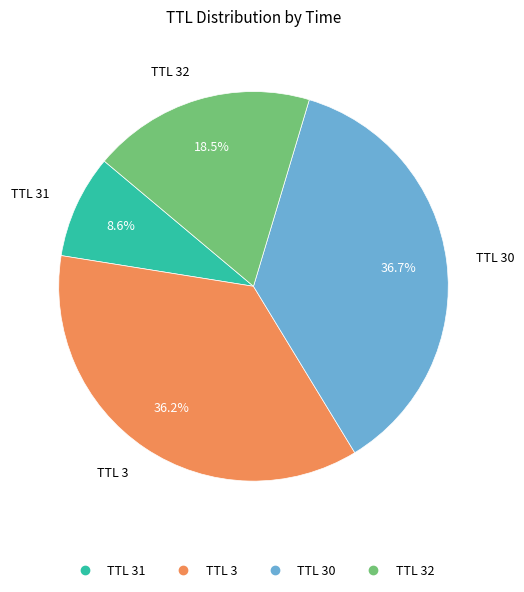

Is there any slice that represents more than half of the pie?

No